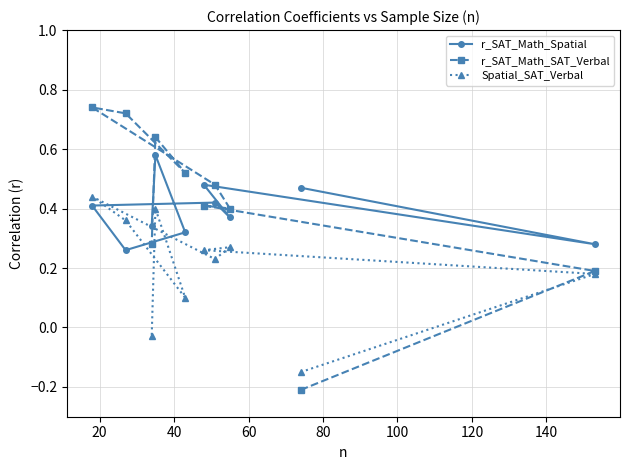

How many lines are shown in the chart?

3